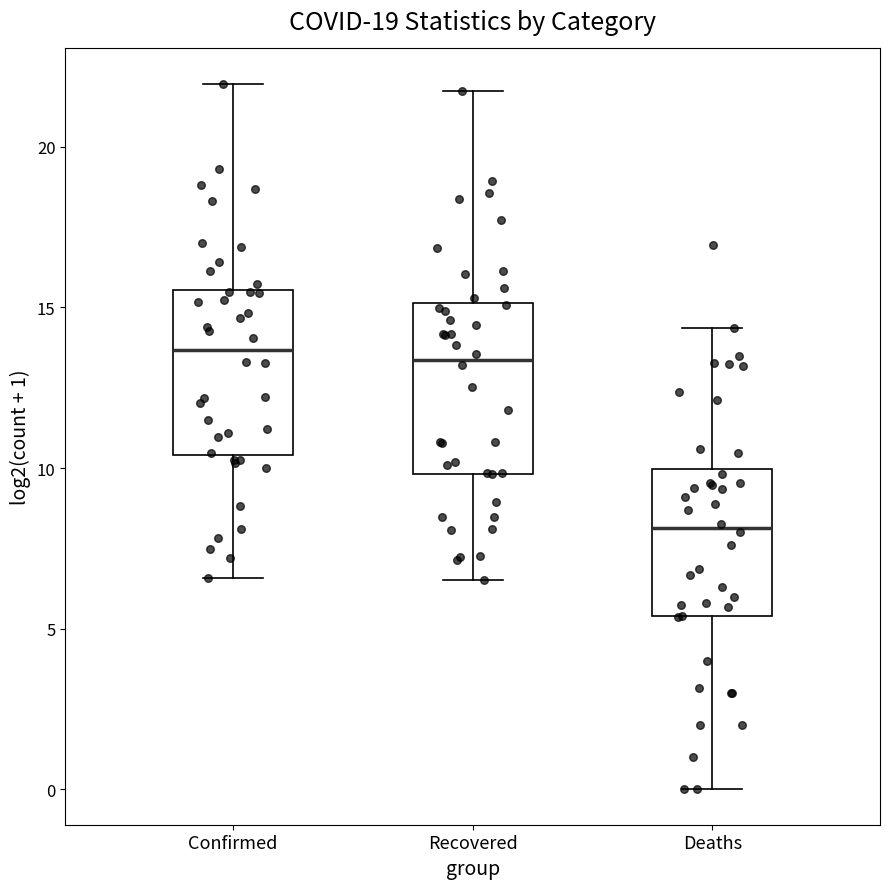

Reading left to right, transcribe this box plot: for each box, give where its median line is, the range the box spans, and where its two whiskers end, as read against the y-axis. The values are not printed on the chart, so give them approximately, as read against the axis.

Confirmed: median 13.5, box 10.5 to 15.5, whiskers 6.5 to 22.0
Recovered: median 13.5, box 10.0 to 15.0, whiskers 6.5 to 21.5
Deaths: median 8.0, box 5.5 to 10.0, whiskers 0.0 to 14.5